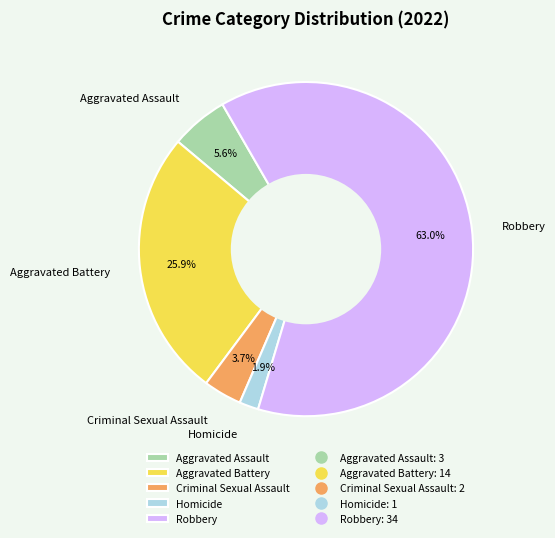

Is there a majority slice in this chart?

Yes